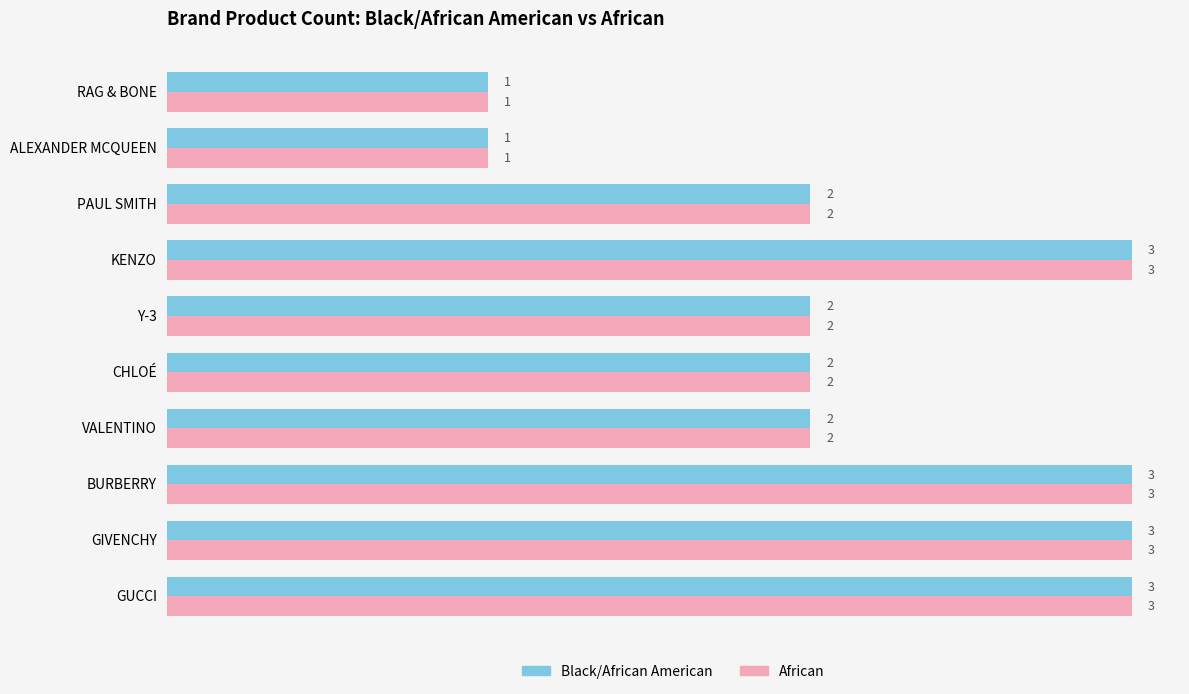

True or false: Black/African American has a value of 2 at RAG & BONE.

False